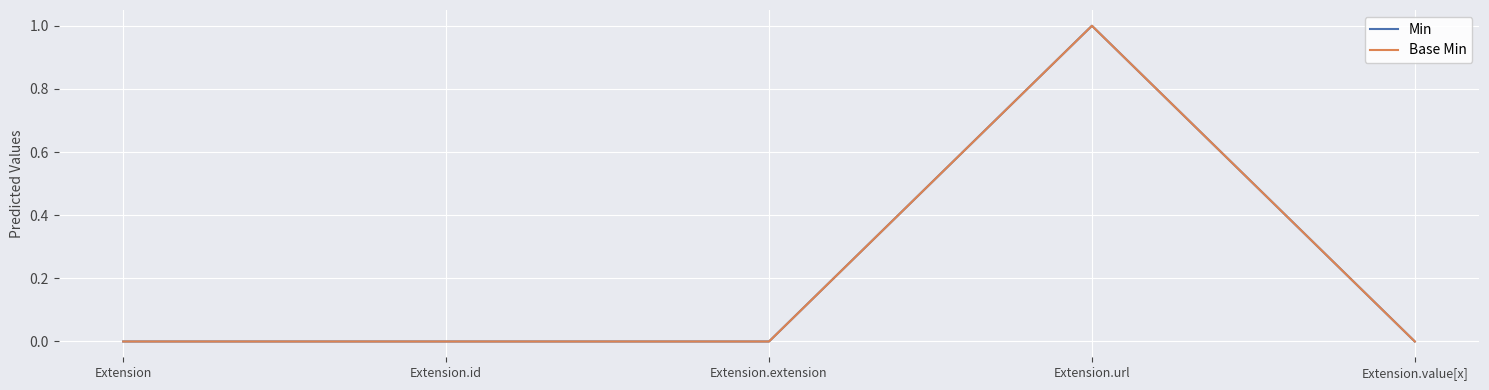

Count the Min values in the range 0 to 1.

5